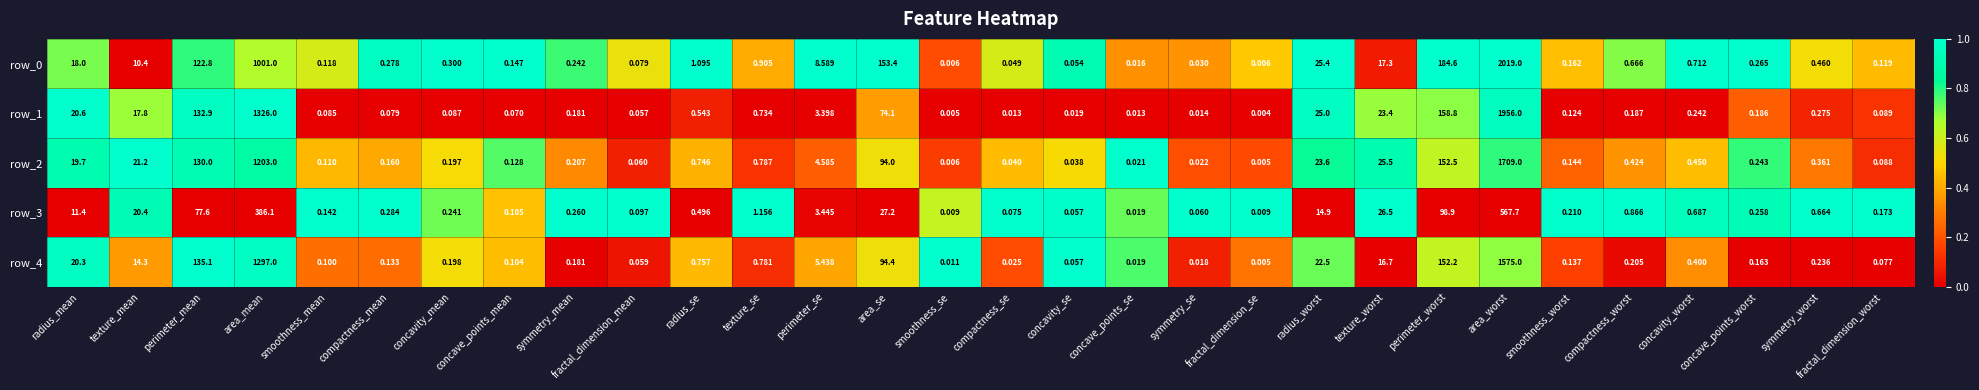

How many series are shown in this chart?

5